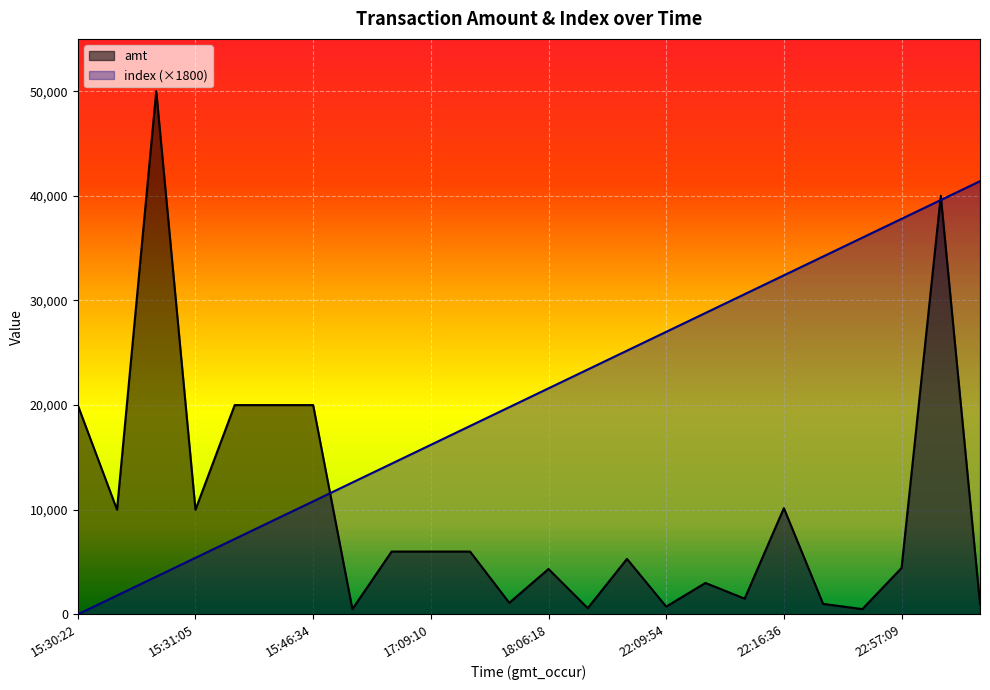

List the series in order of their overall mean, lowest first.

amt, index (×1800)